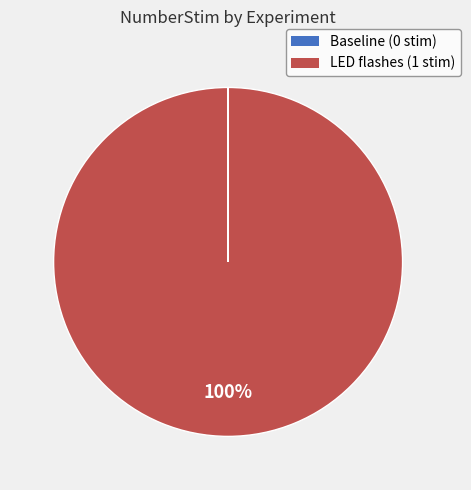

To the nearest percent, what is the average slice percentage?

50%